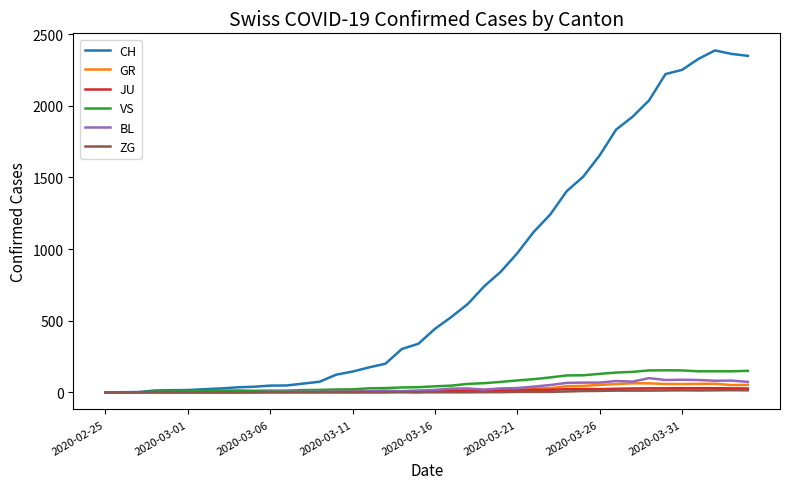

What is the greatest value displayed?

2387